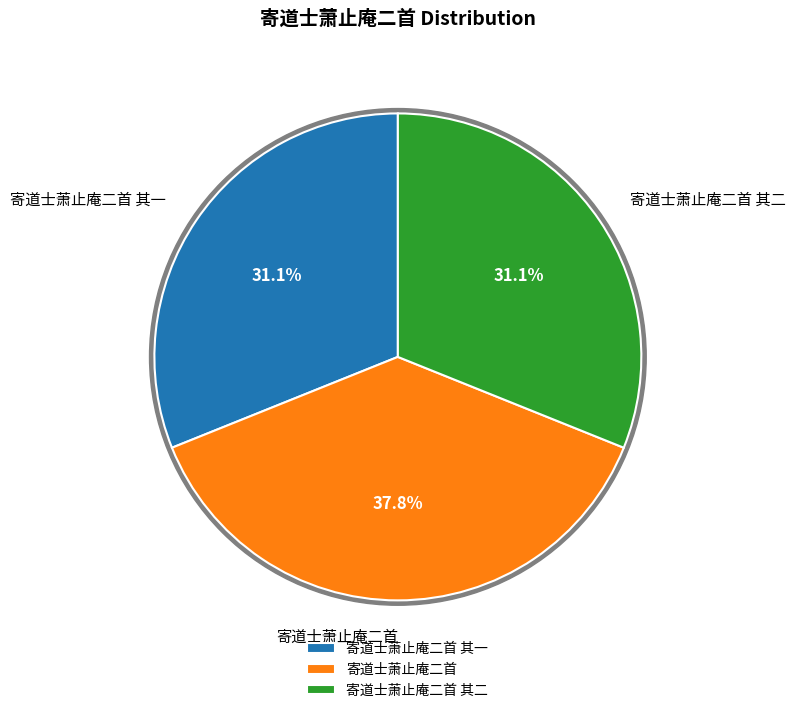

To the nearest percent, what percentage of the pie is 寄道士萧止庵二首 其二?

31%